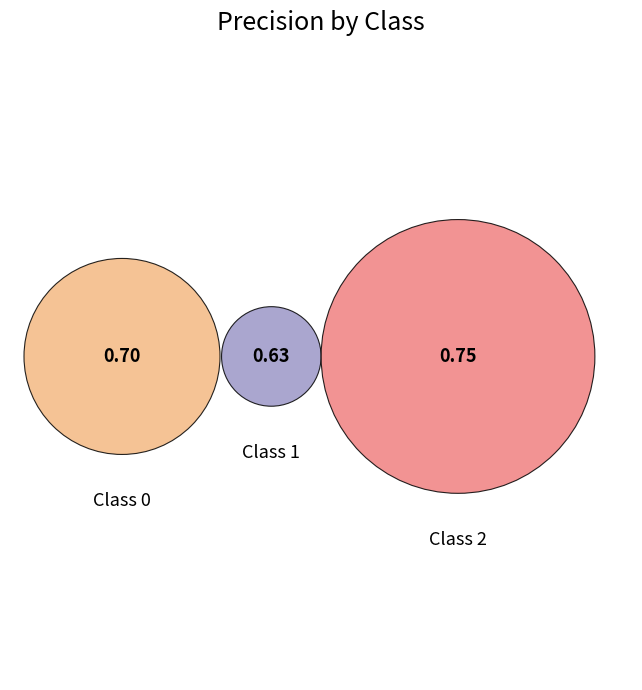

What is the total percentage of 0 and 1?

63.9%